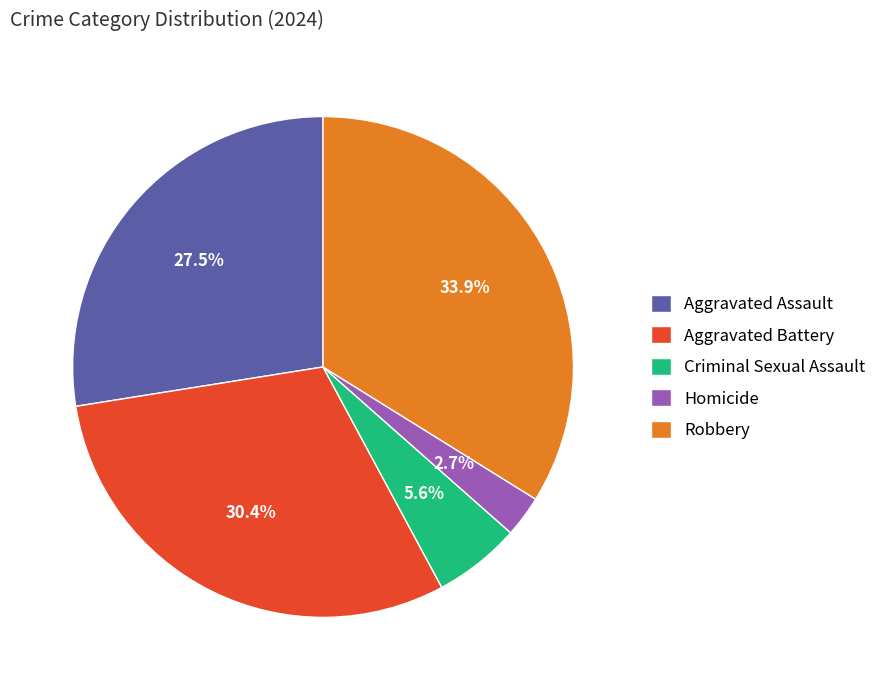

Count the number of slices in the pie.

5